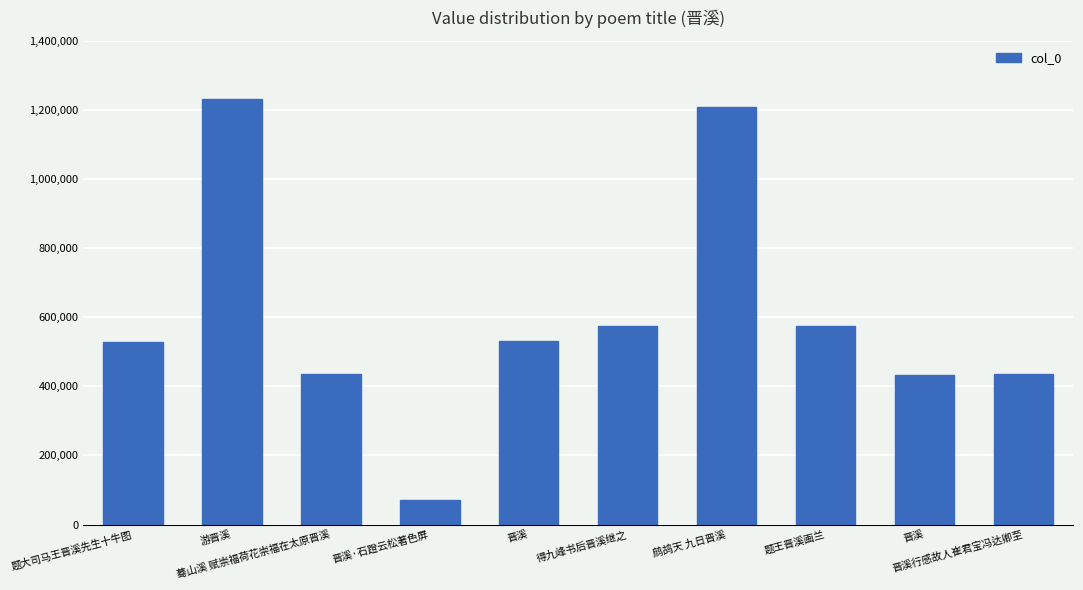

Reading left to right, list all the values displayed in this chart.

527694	1230964	436956	70440	530451	574963	1207466	573859	433871	434673